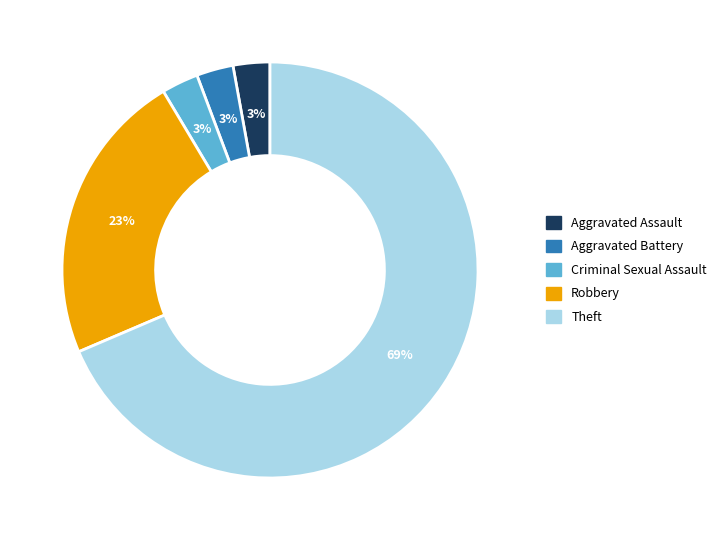

True or false: Robbery accounts for 23% of the total.

True